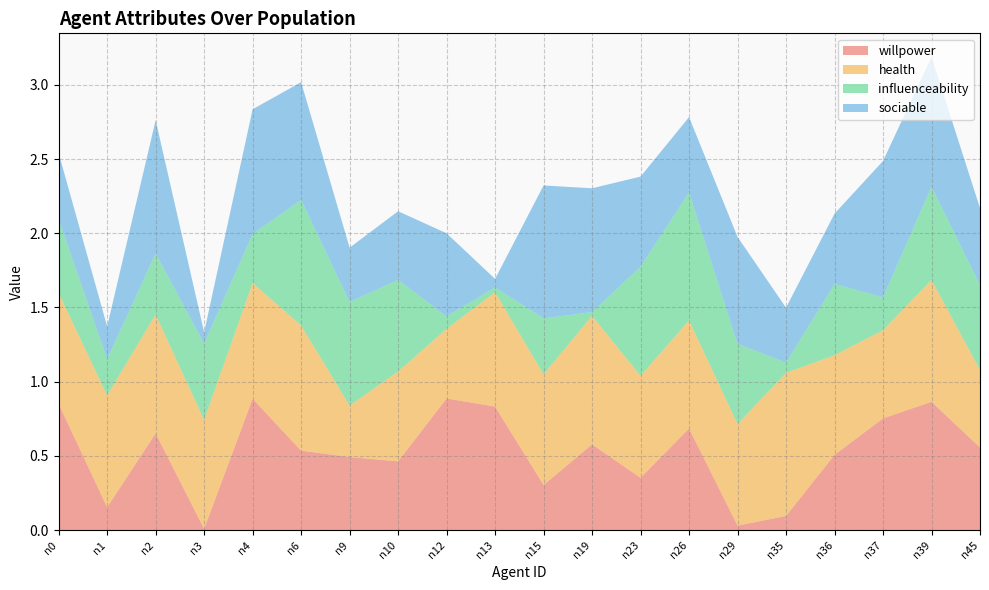

Reading left to right, transcribe all the data shown in this chart.

willpower: 0.9	0.2	0.7	0.0	0.9	0.5	0.5	0.5	0.9	0.8	0.3	0.6	0.4	0.7	0.0	0.1	0.5	0.8	0.9	0.6
health: 0.7	0.8	0.8	0.7	0.8	0.8	0.3	0.6	0.5	0.8	0.7	0.9	0.7	0.7	0.7	1.0	0.7	0.6	0.8	0.5
influenceability: 0.5	0.2	0.4	0.5	0.3	0.8	0.7	0.6	0.1	0.0	0.4	0.0	0.7	0.9	0.5	0.1	0.5	0.2	0.6	0.6
sociable: 0.4	0.2	0.9	0.1	0.8	0.8	0.4	0.5	0.6	0.1	0.9	0.8	0.6	0.5	0.7	0.4	0.5	0.9	0.9	0.5